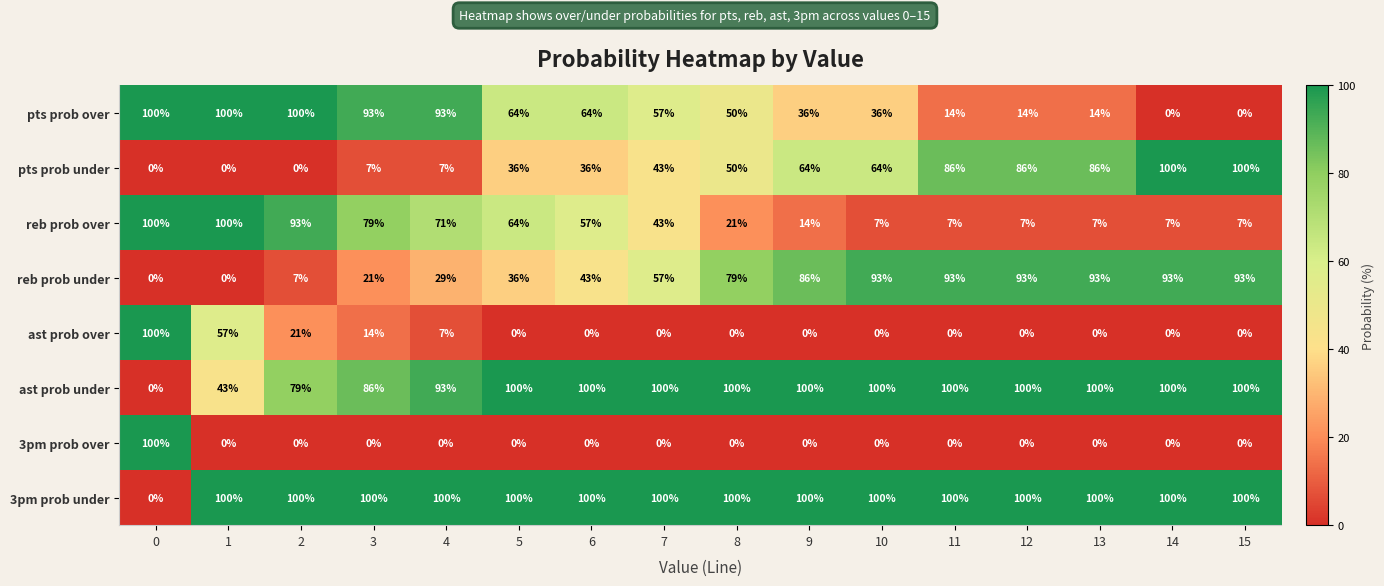

What is the approximate value of reb prob over at 2, to the nearest 10?

90